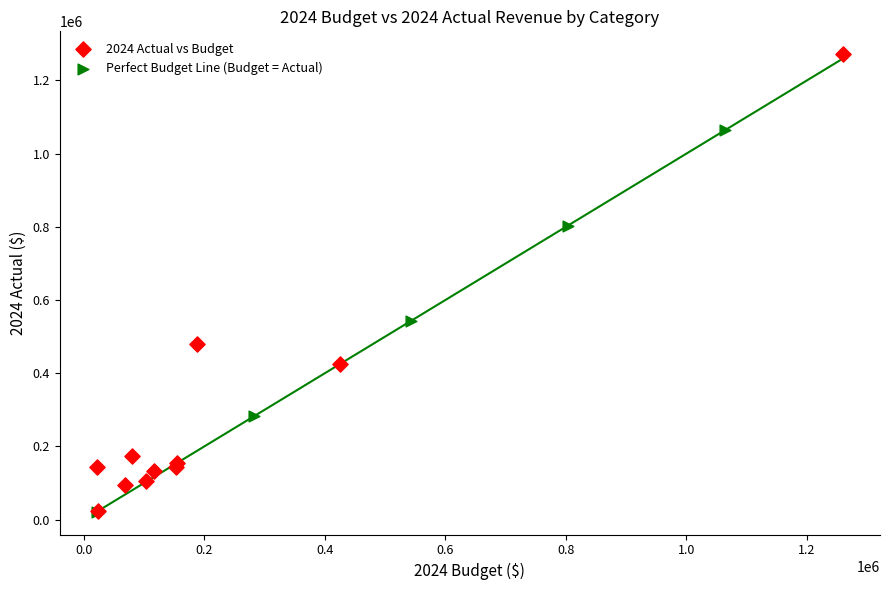

Which series has the widest spread of Y values?

2024 Actual vs Budget